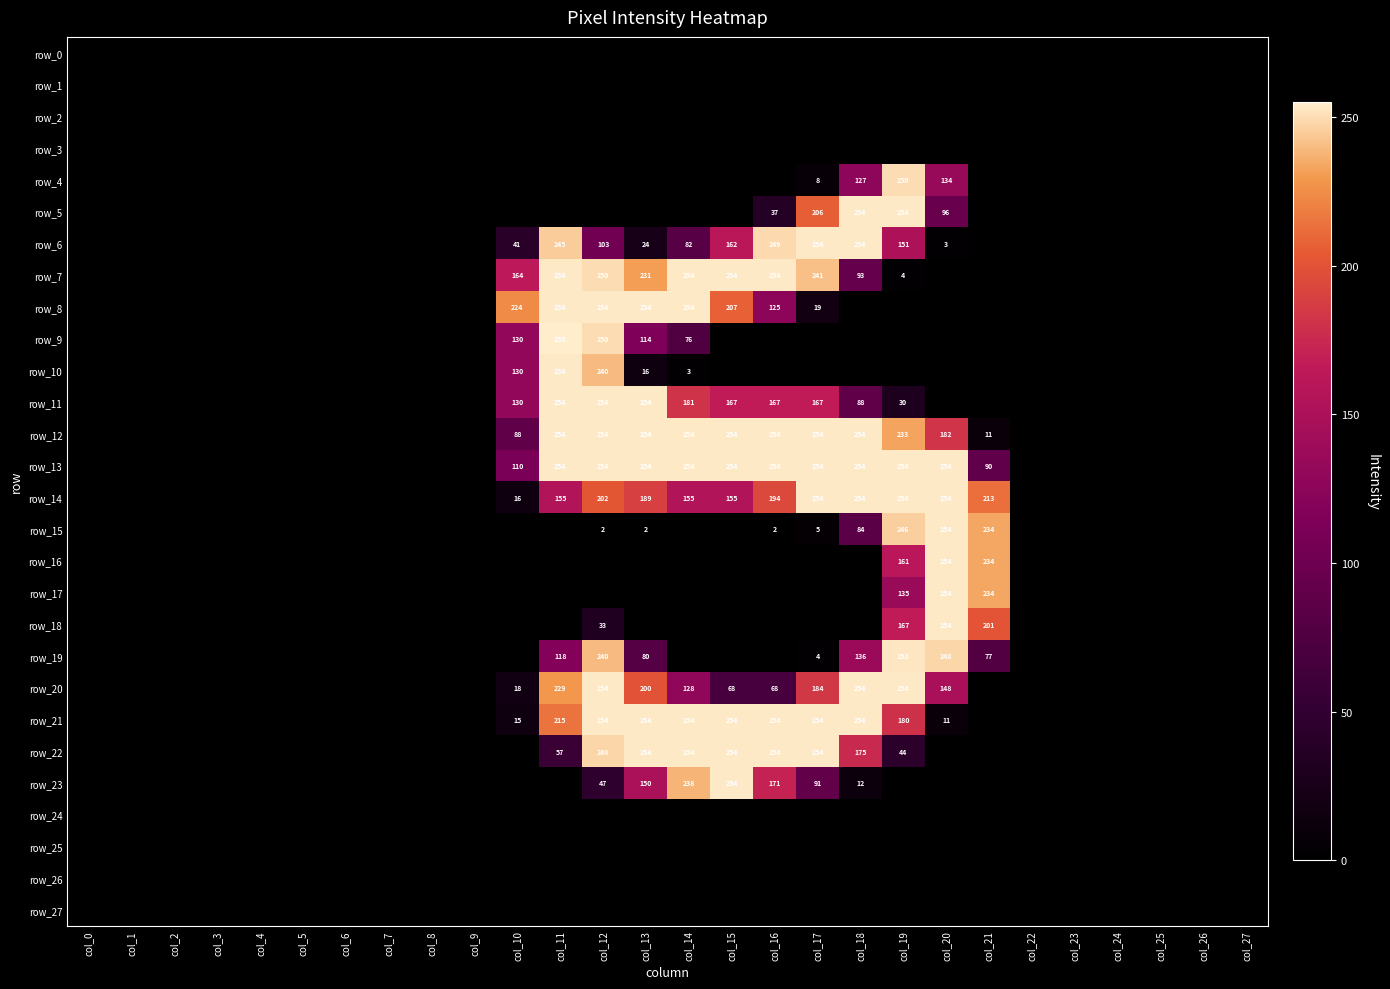

Which category has the highest value in the row_6 series?

col_17